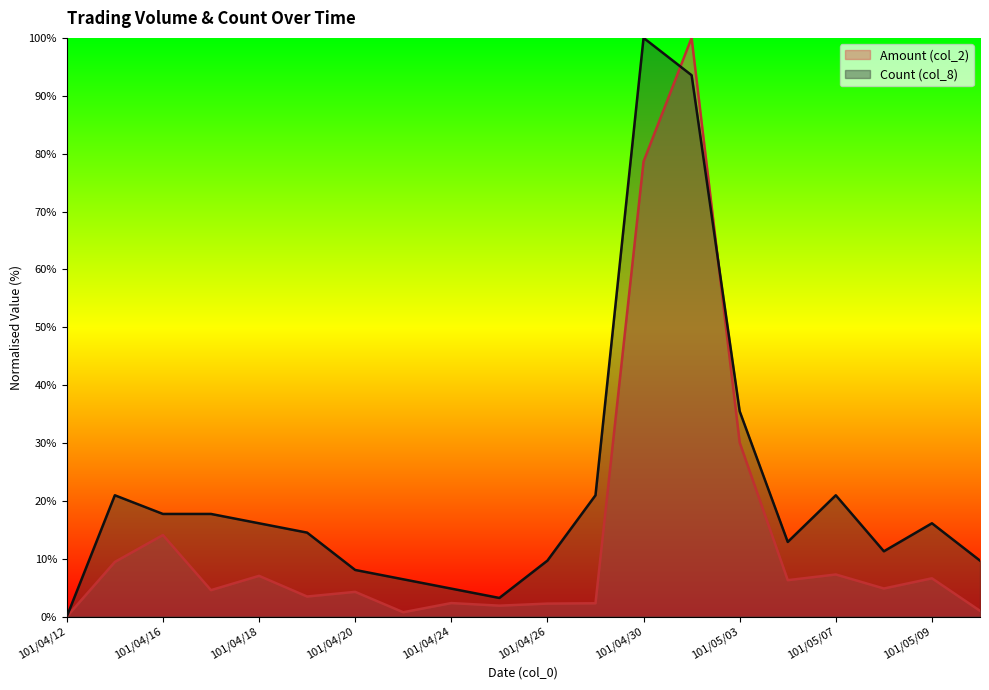

Where is the first local minimum for Count (col_8)?

101/04/25